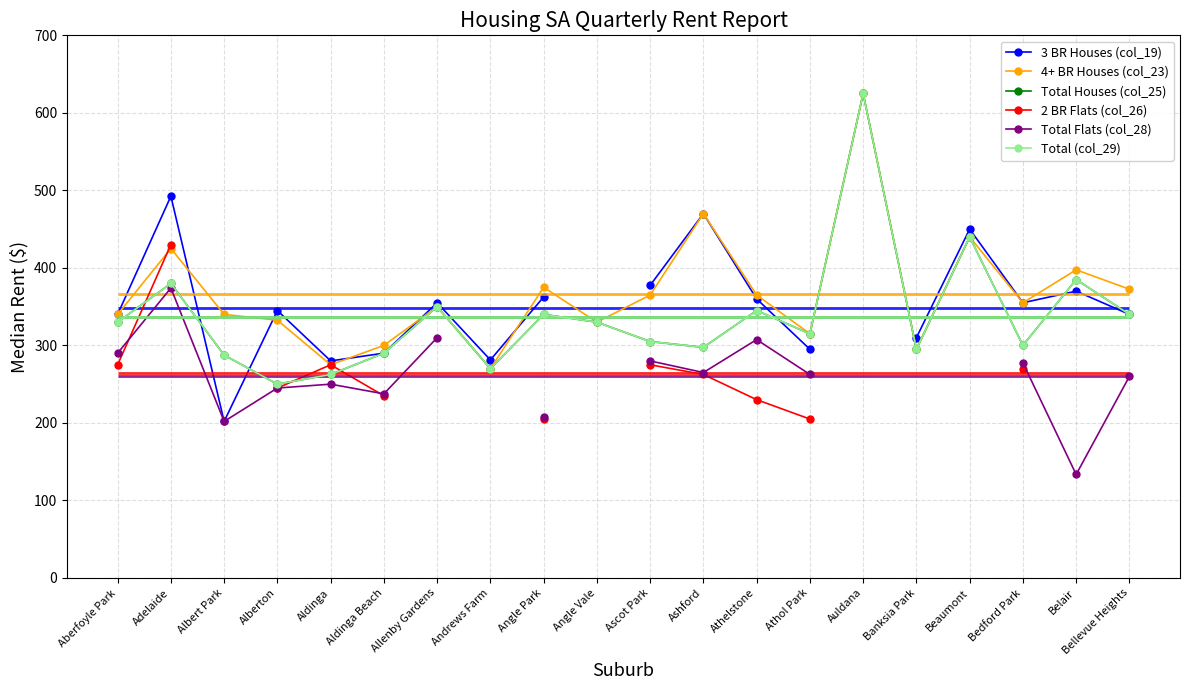

Which series has the largest total across all categories?

4+ BR Houses (col_23)